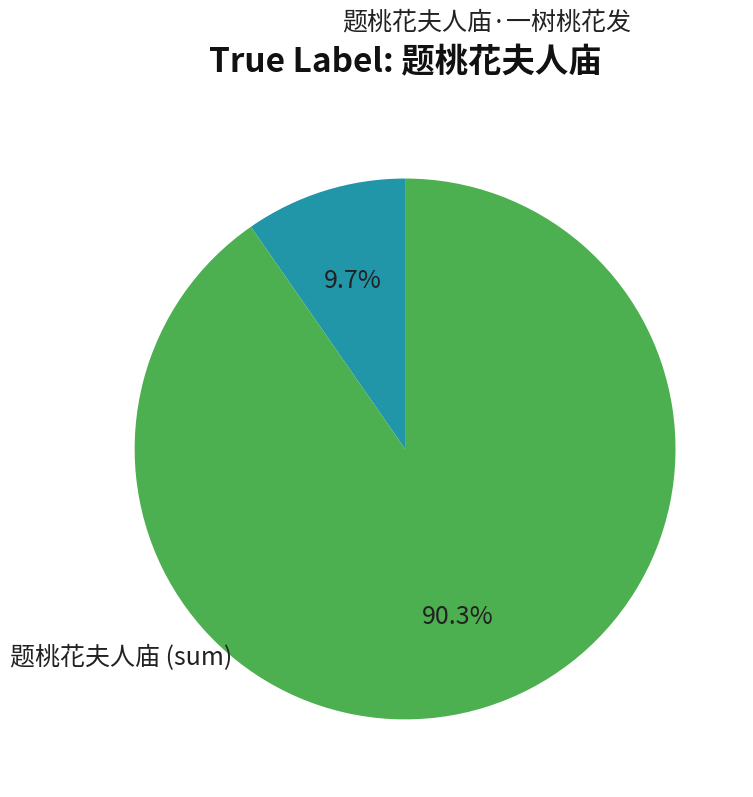

Is there a majority slice in this chart?

Yes